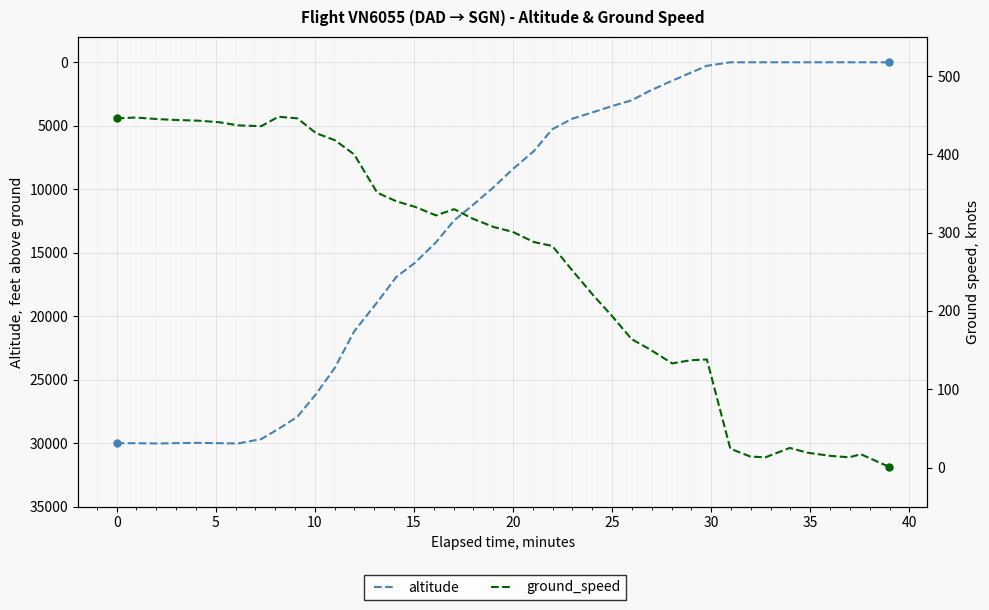

Count the number of data series in this chart.

2